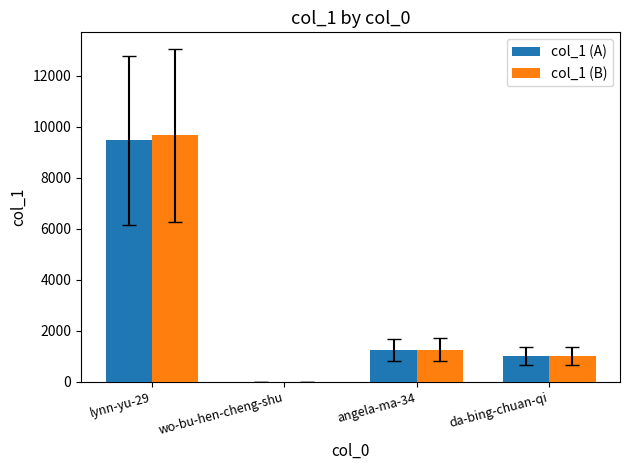

At which label does col_1 (A) reach its peak?

lynn-yu-29